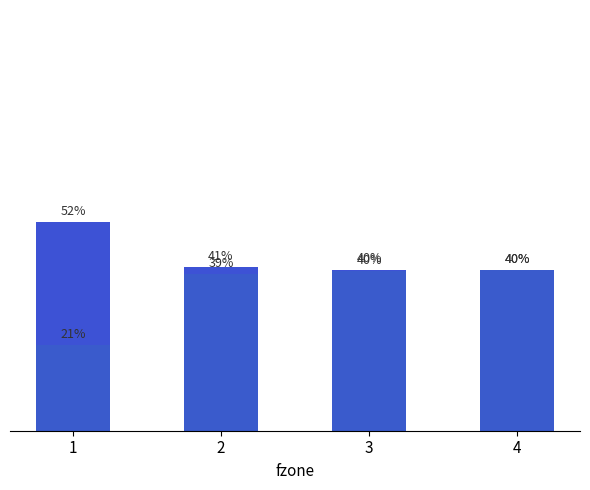

True or false: punt has a value of 0.1 at 1.

False